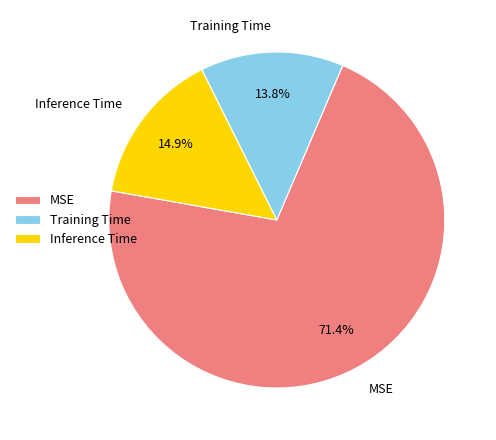

To the nearest percent, what is the difference between the largest and smallest slice percentages?

58%